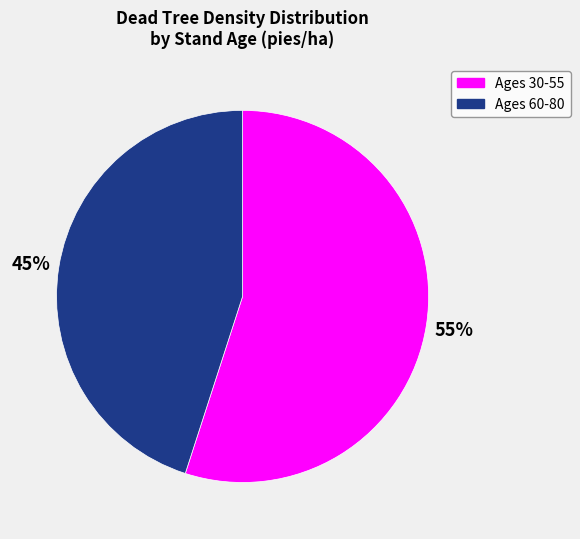

To the nearest percent, what is the average slice percentage?

50%